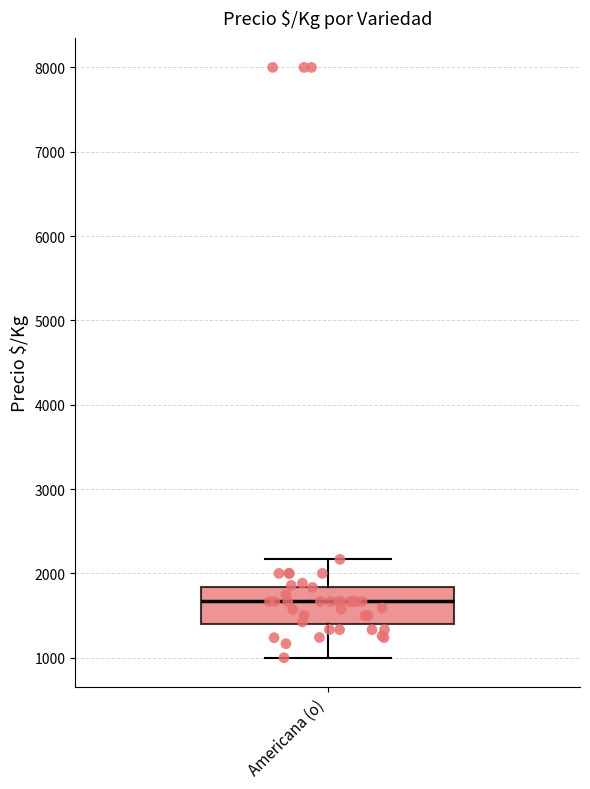

Transcribe this box plot: give where the median line is, the range the box spans, and where the two whiskers end, as read against the y-axis. The values are not printed on the chart, so give them approximately, as read against the axis.

median 1700, box 1400 to 1800, whiskers 1000 to 2200